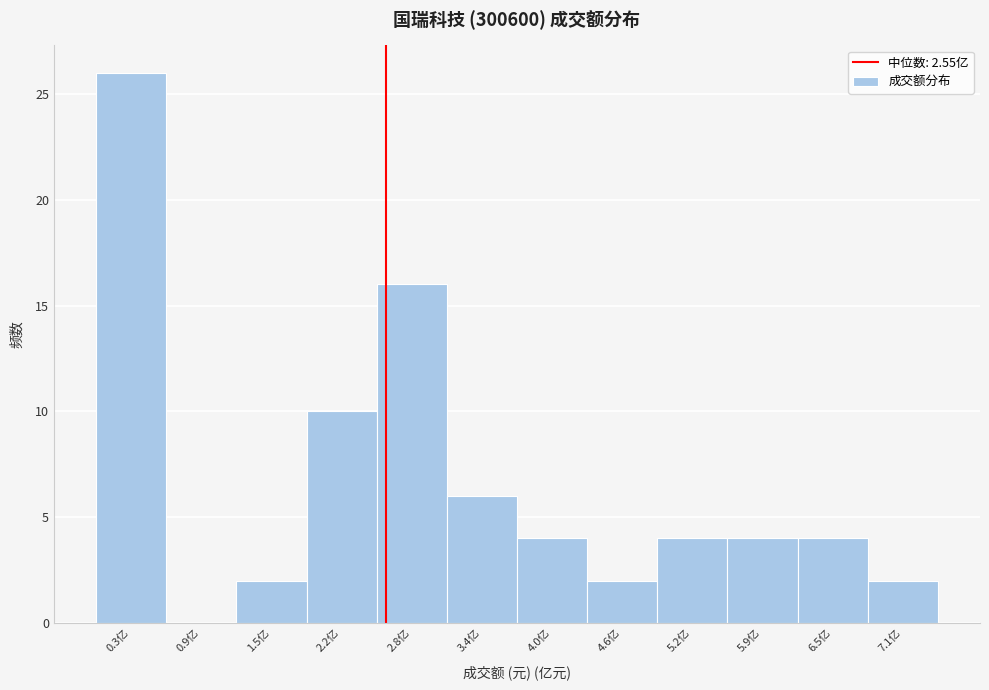

Reading left to right, list every bar in this chart as the range it spans on the x-axis followed by its height. Neither the bar edges nor the heights are printed on the chart, so give them approximately, as read against the axes.

0.0 to 0.6: 26
0.6 to 1.2: 0
1.2 to 1.9: 2
1.9 to 2.5: 10
2.5 to 3.1: 16
3.1 to 3.7: 6
3.7 to 4.3: 4
4.3 to 4.9: 2
4.9 to 5.6: 4
5.6 to 6.2: 4
6.2 to 6.8: 4
6.8 to 7.4: 2